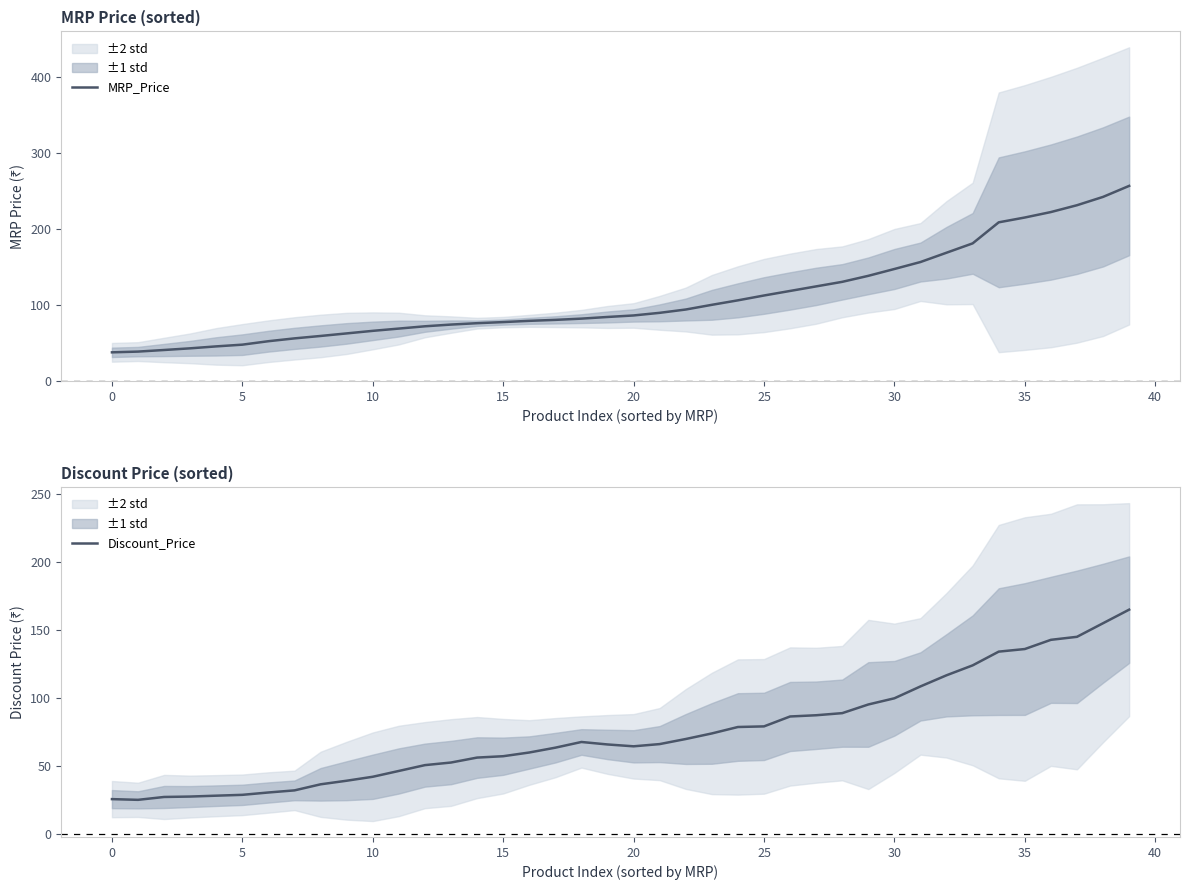

What is the difference between the maximum and minimum values in the Discount_Price series?

139.7